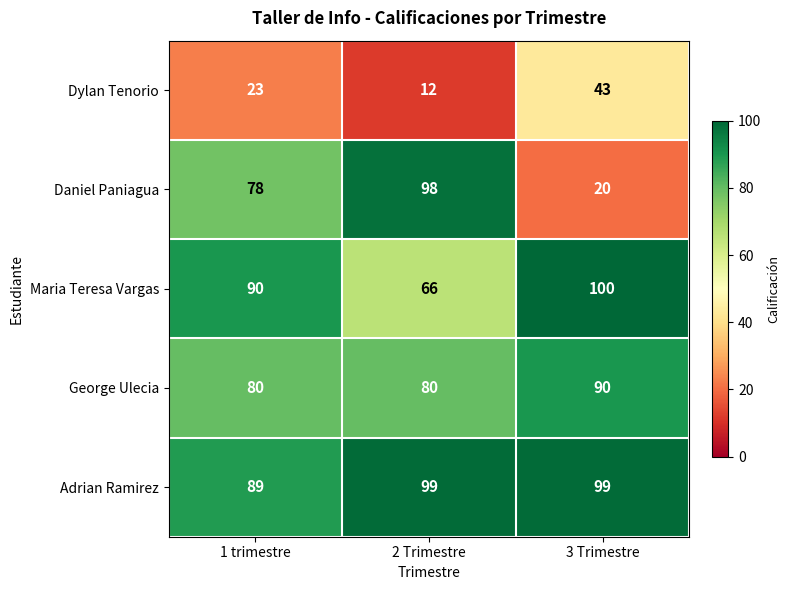

Which category has the highest value across all series?

3 Trimestre